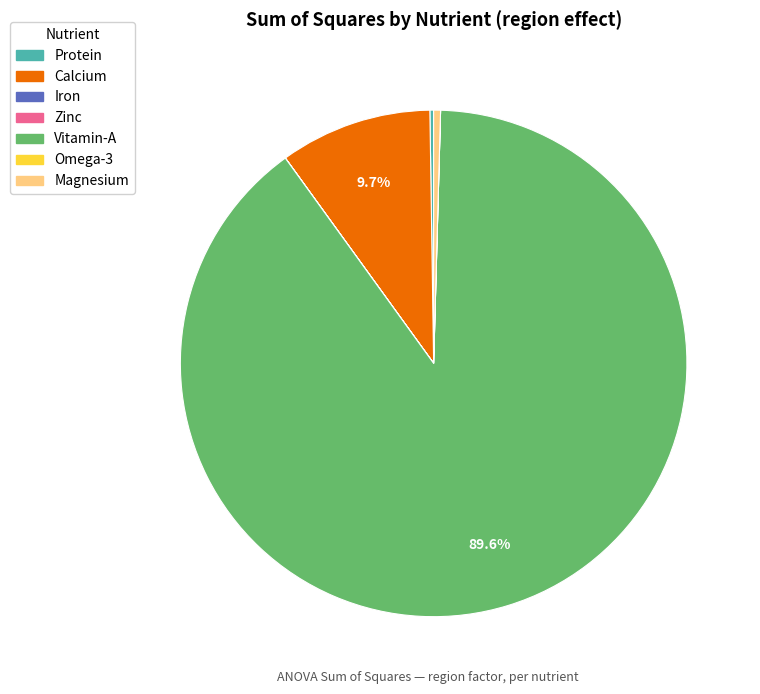

Does any single category account for the majority?

Yes